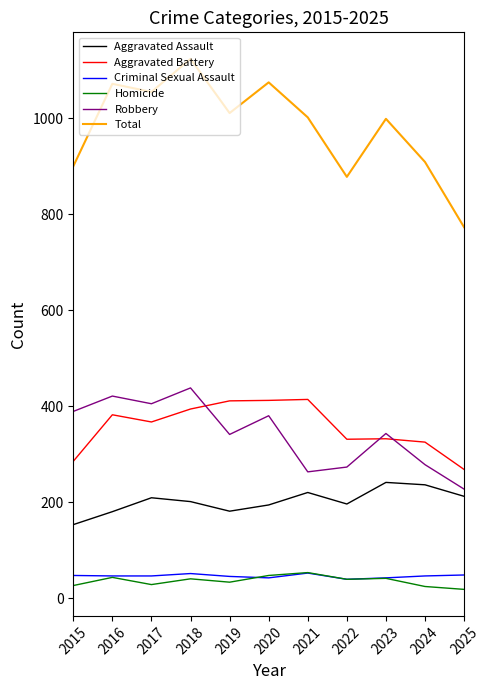

At which label does Aggravated Assault first exceed 201?

2017